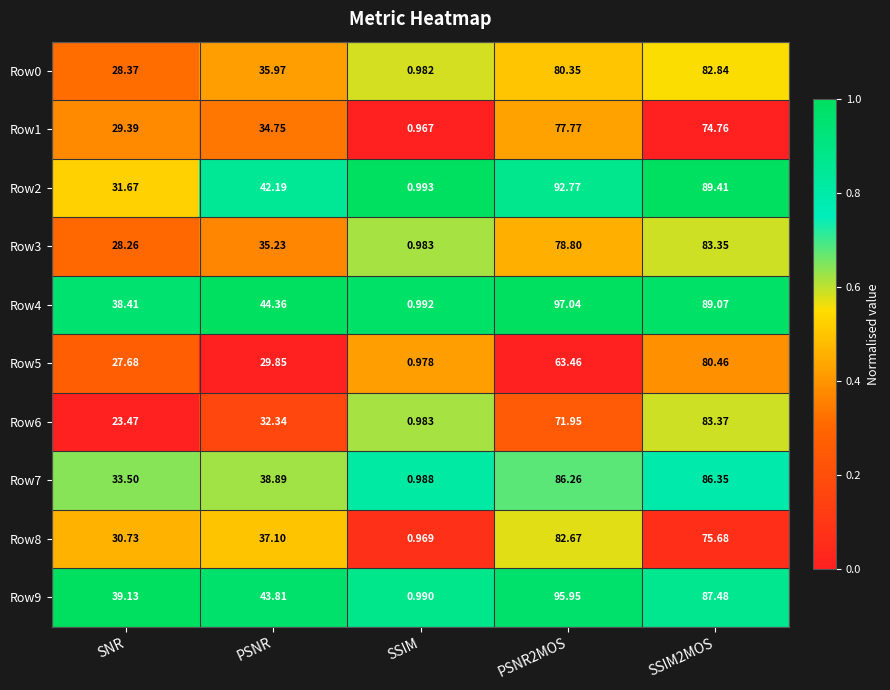

Where is Row8 nearest to the value 41?

PSNR